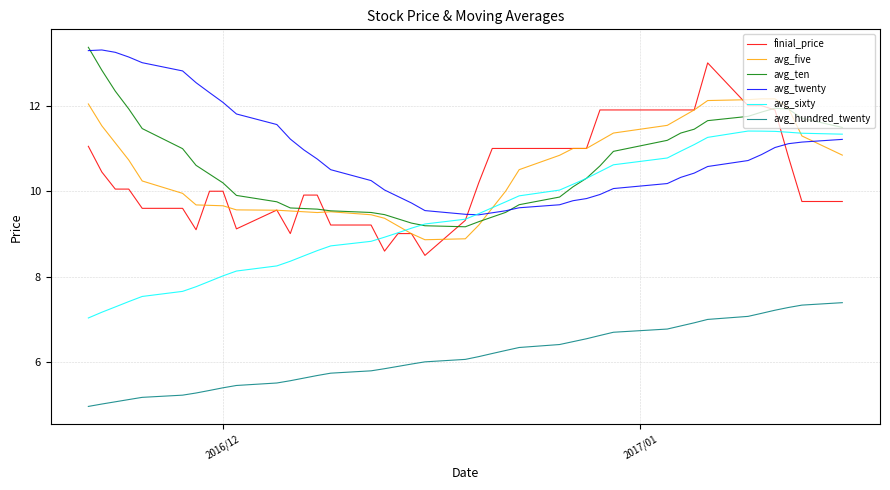

What is the difference between the second highest and minimum values in the avg_sixty series?

4.4